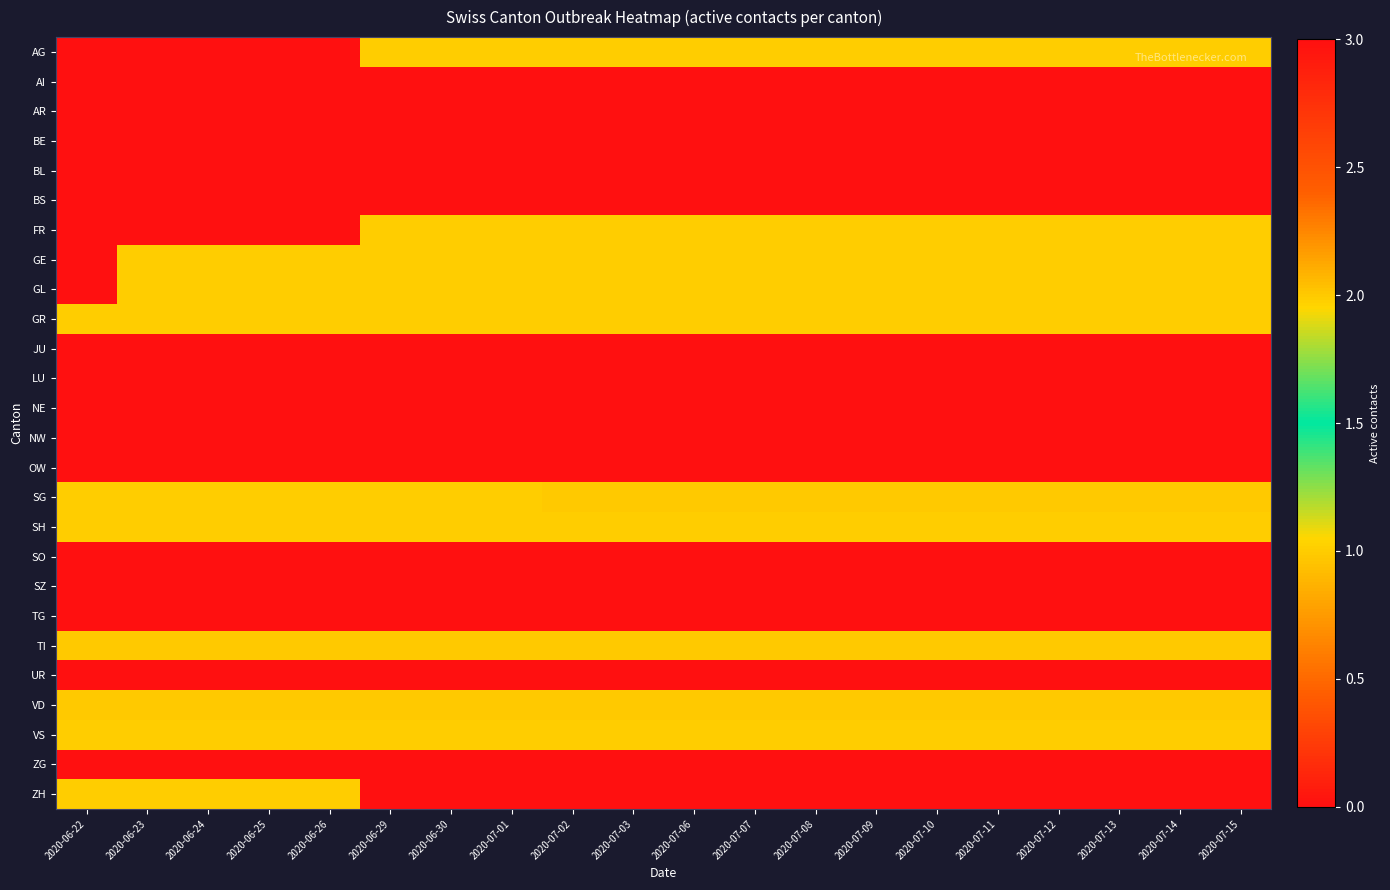

Which series has the widest spread of values?

ZH